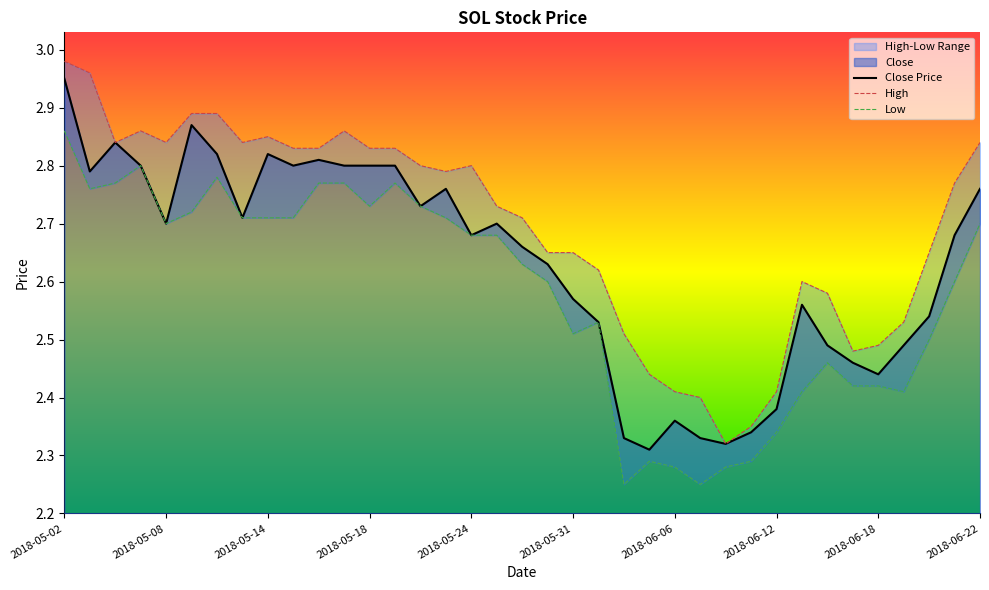

True or false: High has a value of 4.3 at 2018-06-13.

False